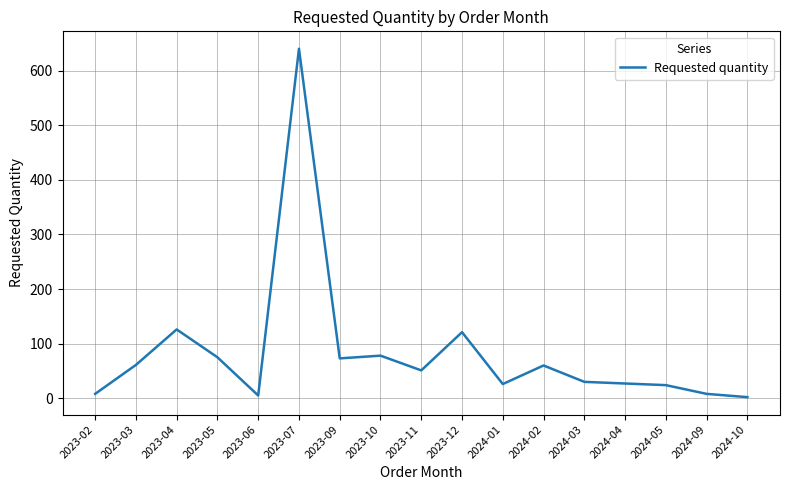

What is the smallest value displayed?

2